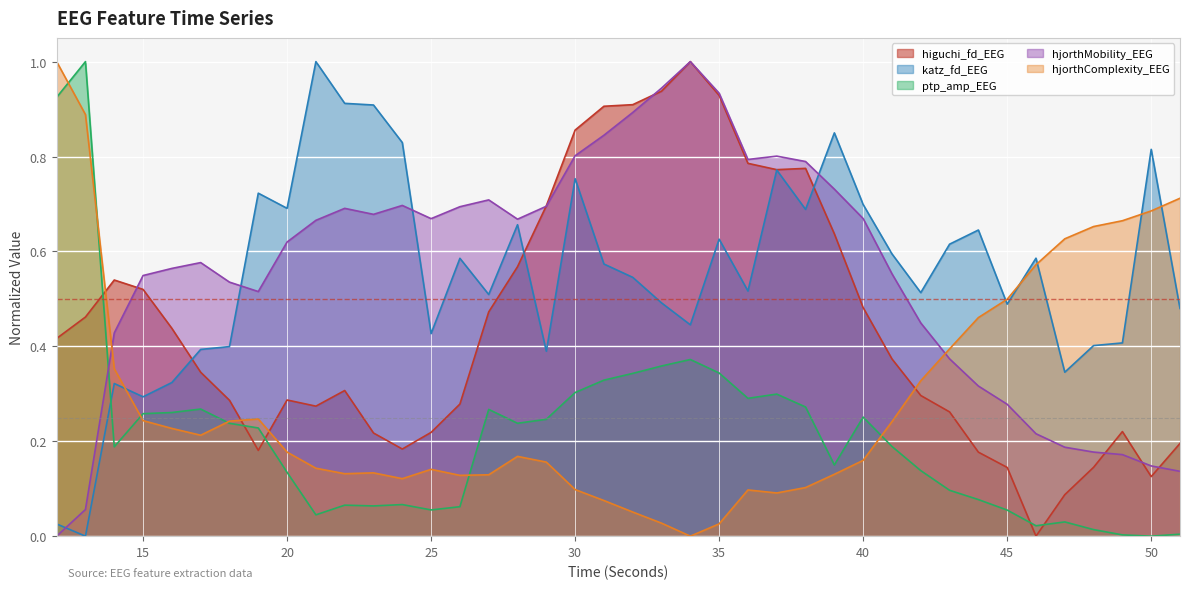

Count the number of data series in this chart.

5